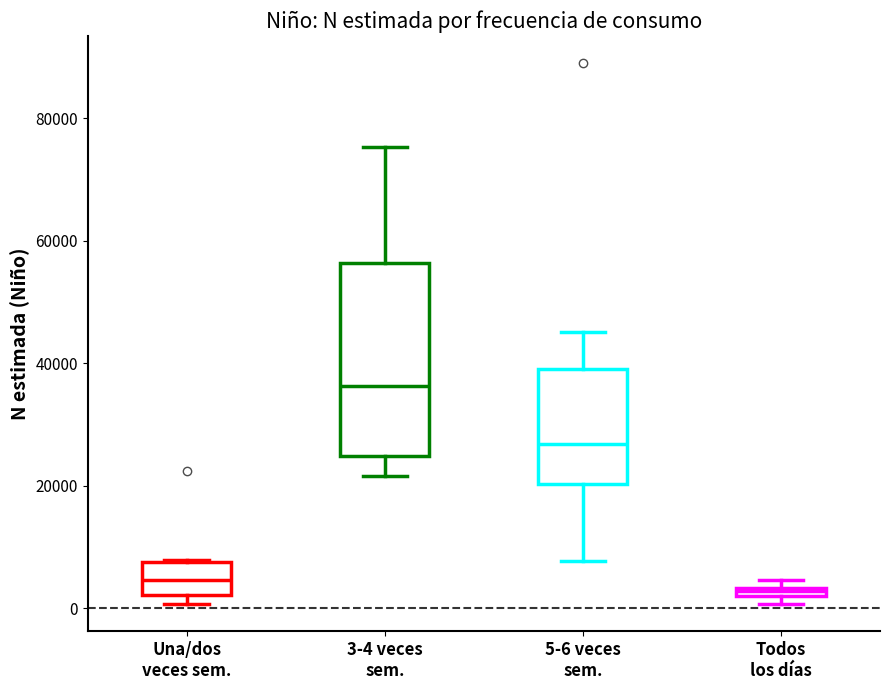

Comparing the boxes themselves (not the whiskers), which one is the tallest?

3-4 veces sem.